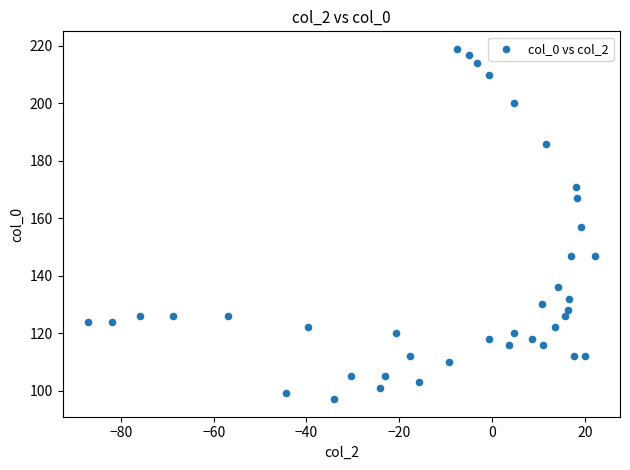

What is the range of Y values (max minus min)?

122